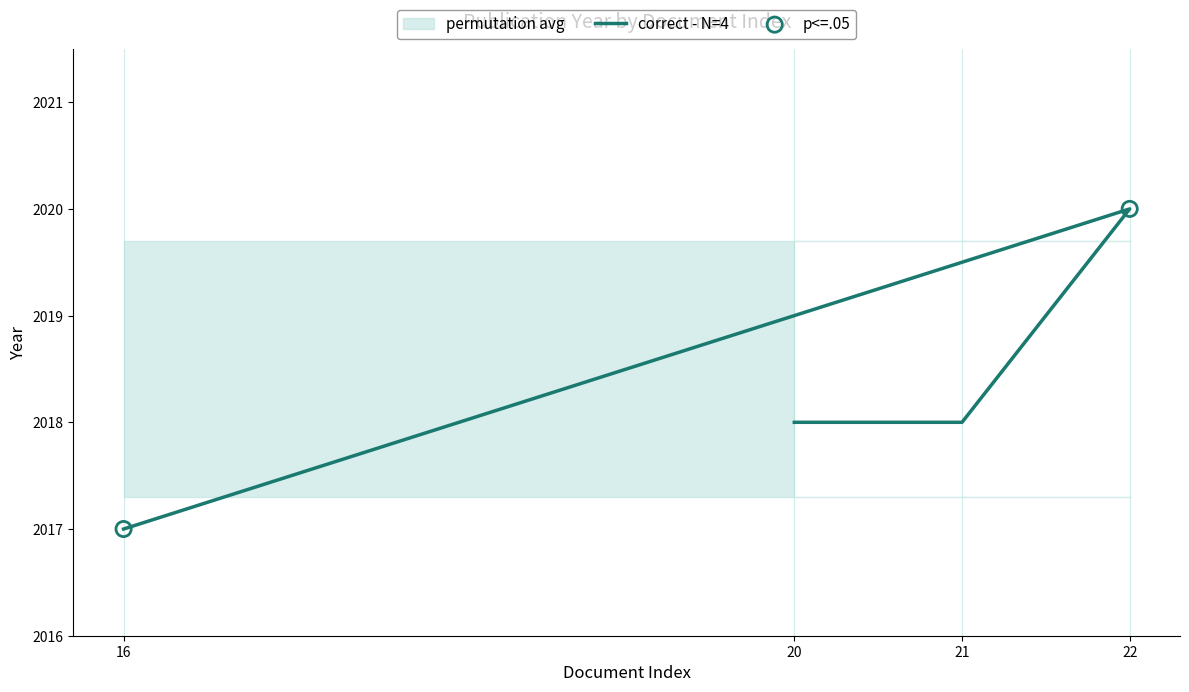

What is the change in value from 22 to 16?

-3